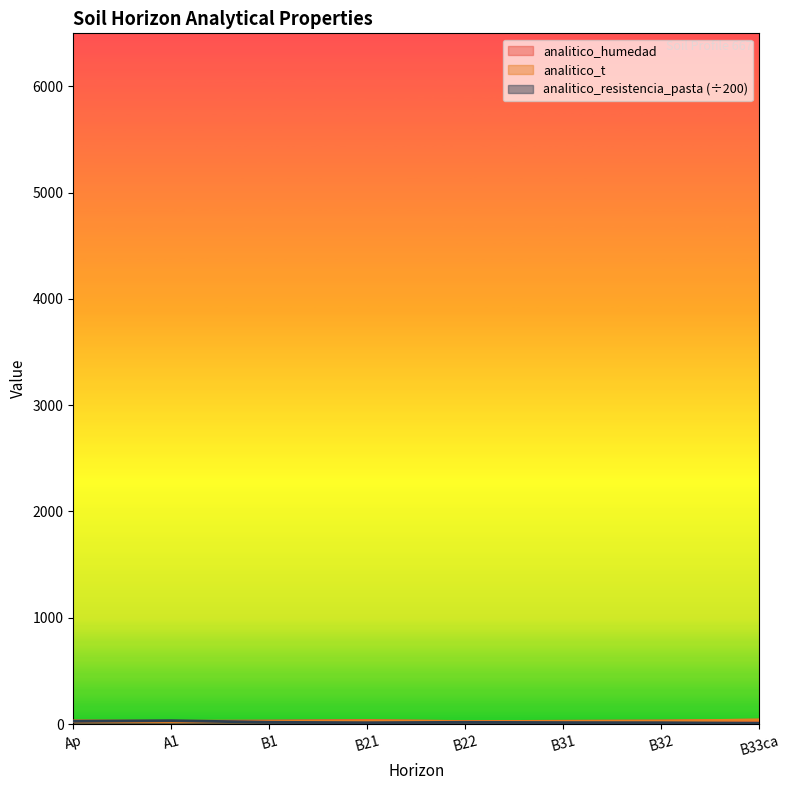

Which has a higher value, A1 or B21?

B21